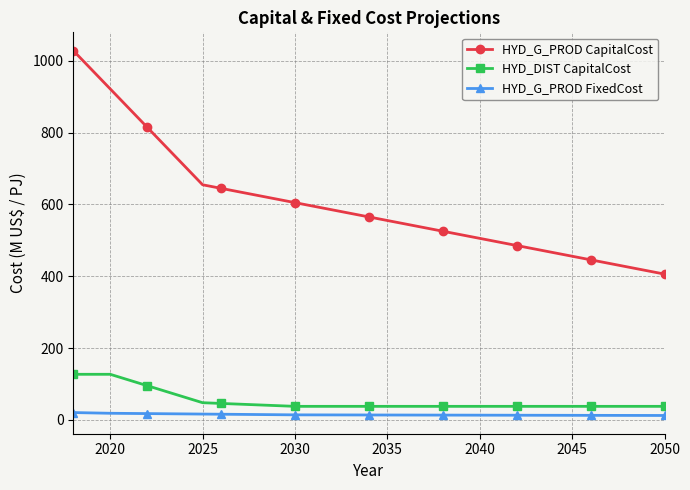

What is the average value of the HYD_DIST CapitalCost series?

52.6